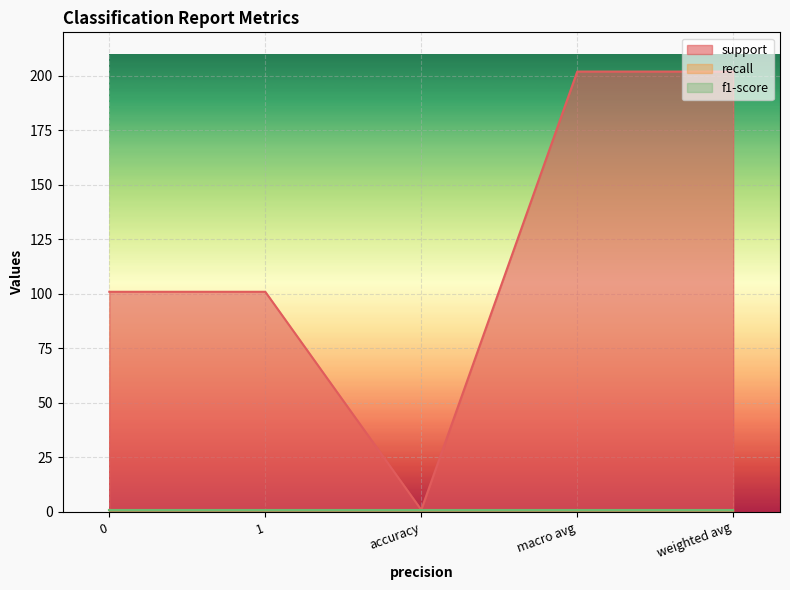

What is the difference between the support values at 0 and macro avg?

101